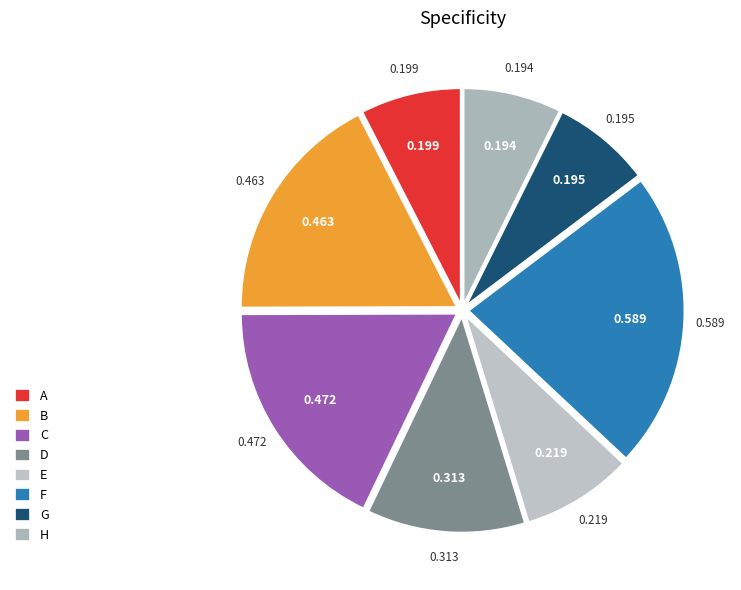

Is it true that B is 18% of the pie?

True